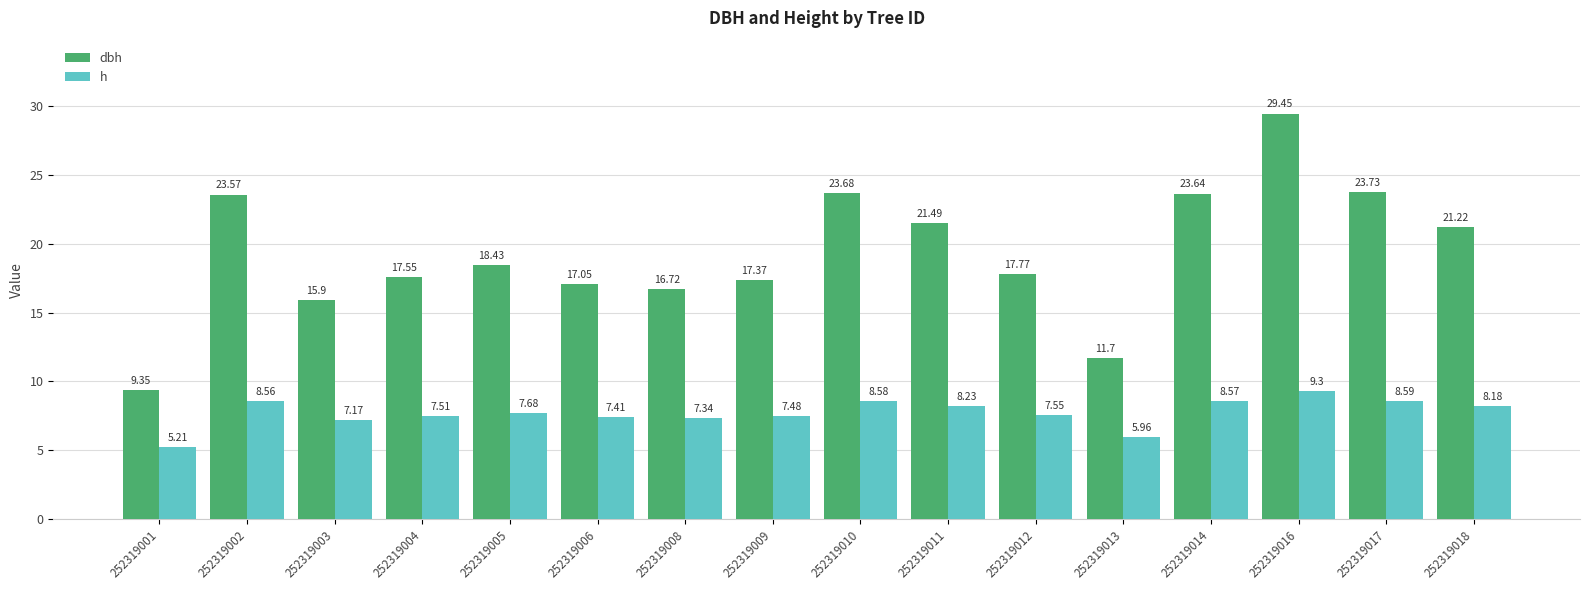

Is the value of dbh at 252319003 greater than the value of h at 252319004?

Yes